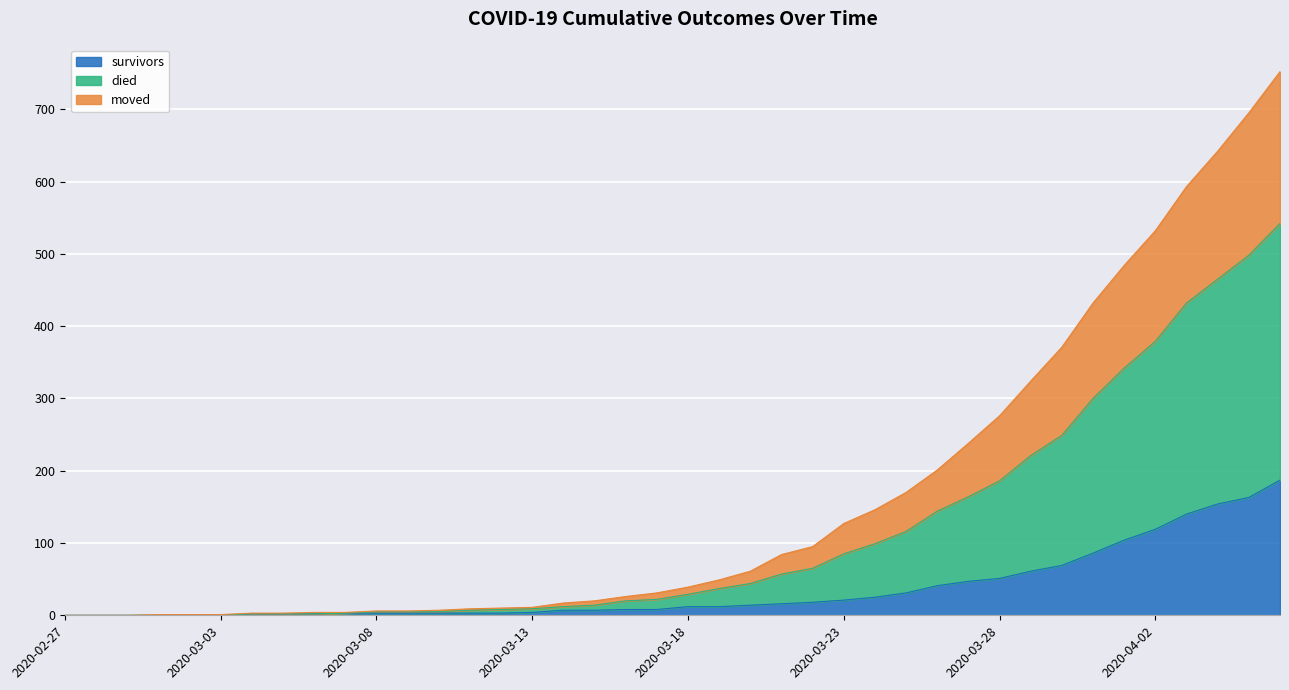

The value of survivors at 2020-03-23 is 21. True or false?

True